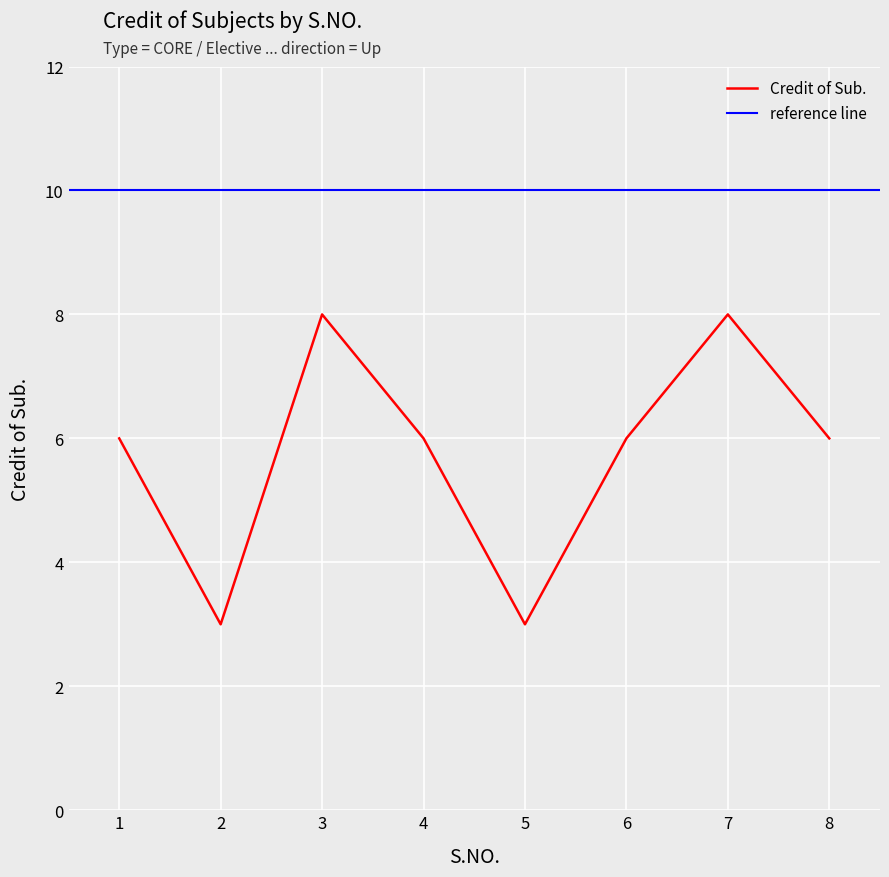

What is the difference between the second highest and second lowest values?

5